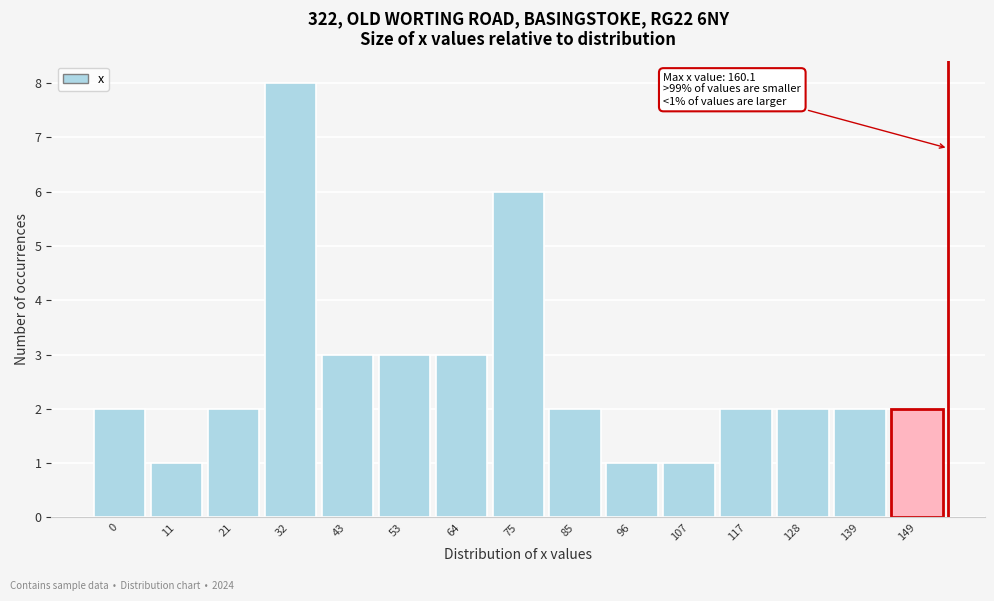

Reading left to right, what are all the values shown in this chart?

2	1	2	8	3	3	3	6	2	1	1	2	2	2	2